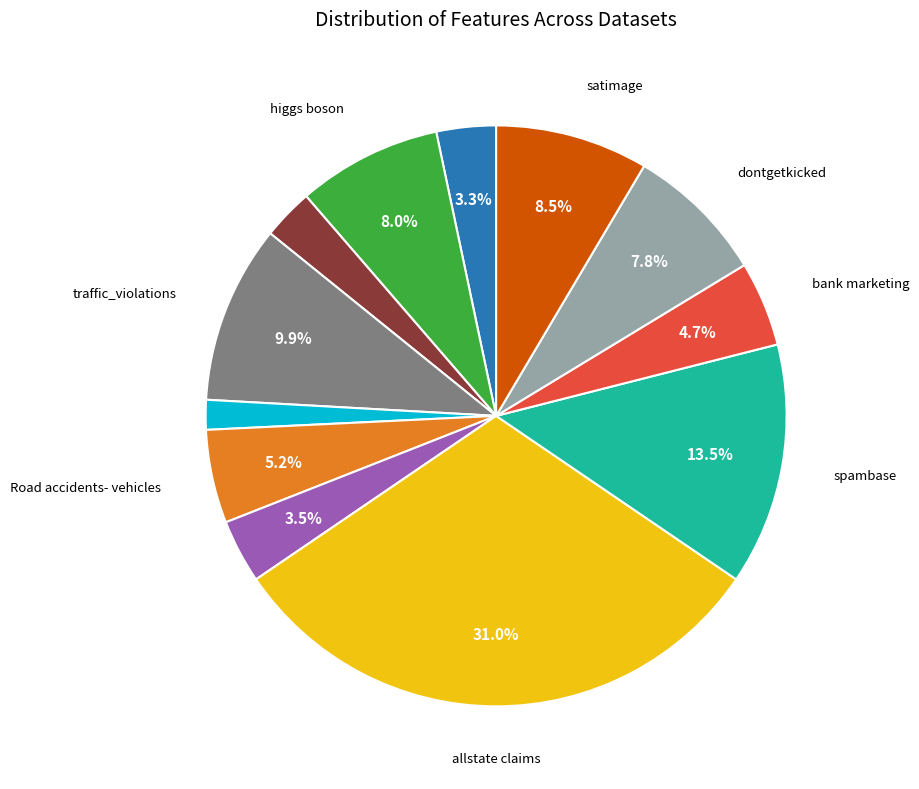

Is there a majority slice in this chart?

No